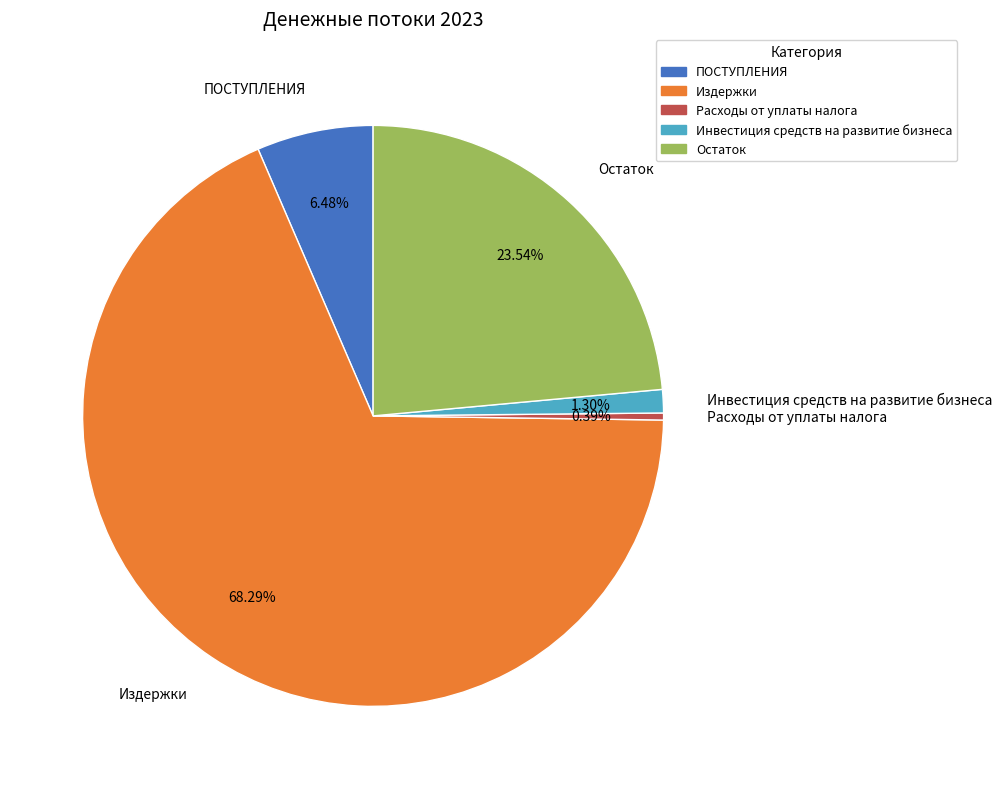

The Инвестиция средств на развитие бизнеса slice represents 1% of the pie. True or false?

True